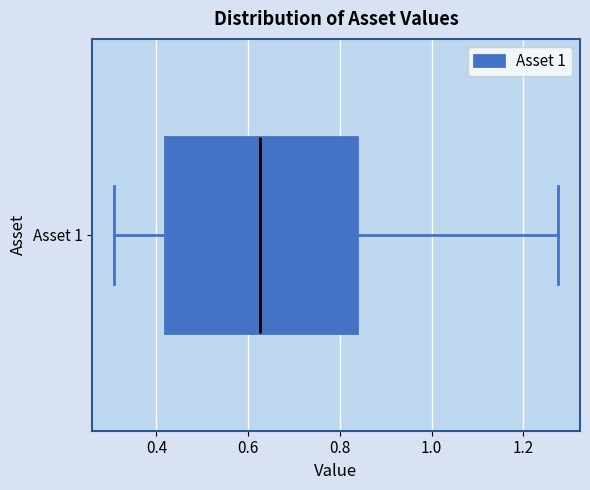

Read this box plot against the x-axis: the position of the median line, the range covered by the box, and the ends of both whiskers. The values are not printed on the chart, so give them approximately, as read against the axis.

median 0.62, box 0.42 to 0.84, whiskers 0.30 to 1.28